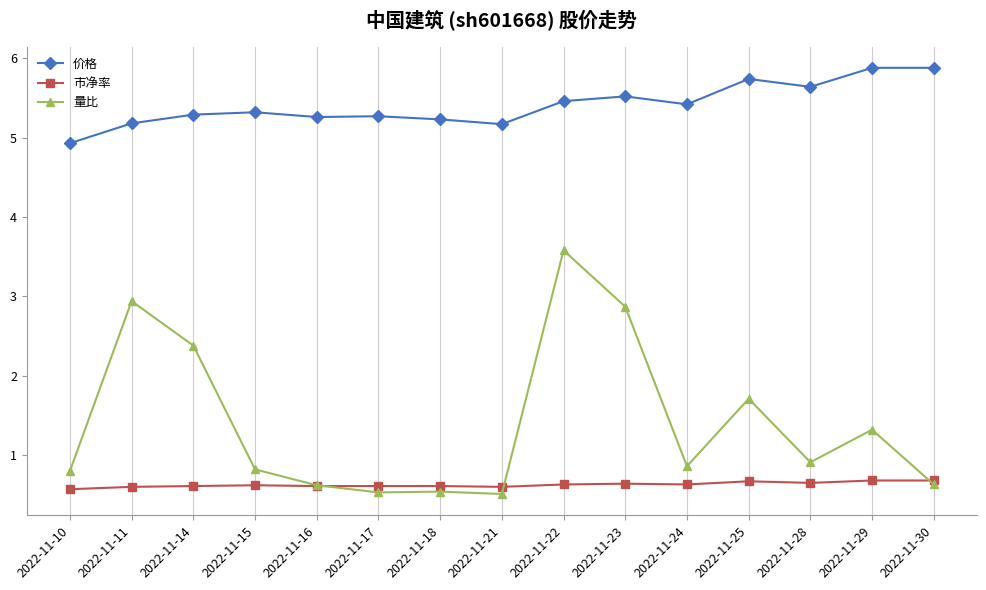

Which series has the largest range (max minus min)?

量比